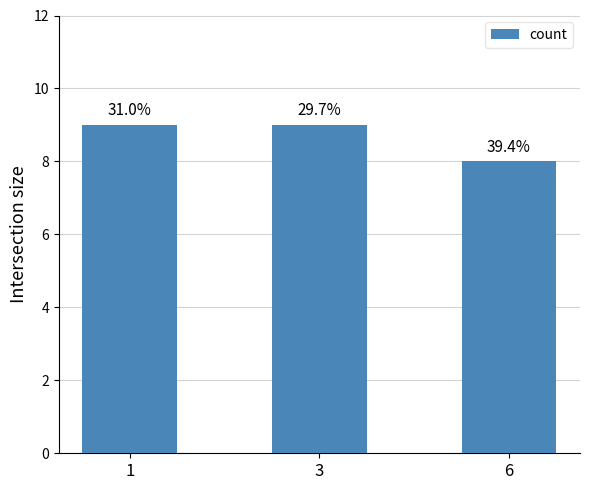

What value does the data have at 6?

8